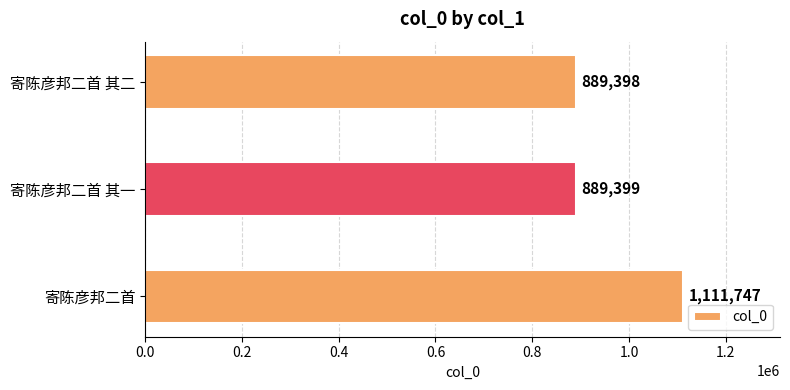

Rank the categories by value from lowest to highest.

寄陈彦邦二首 其二, 寄陈彦邦二首 其一, 寄陈彦邦二首